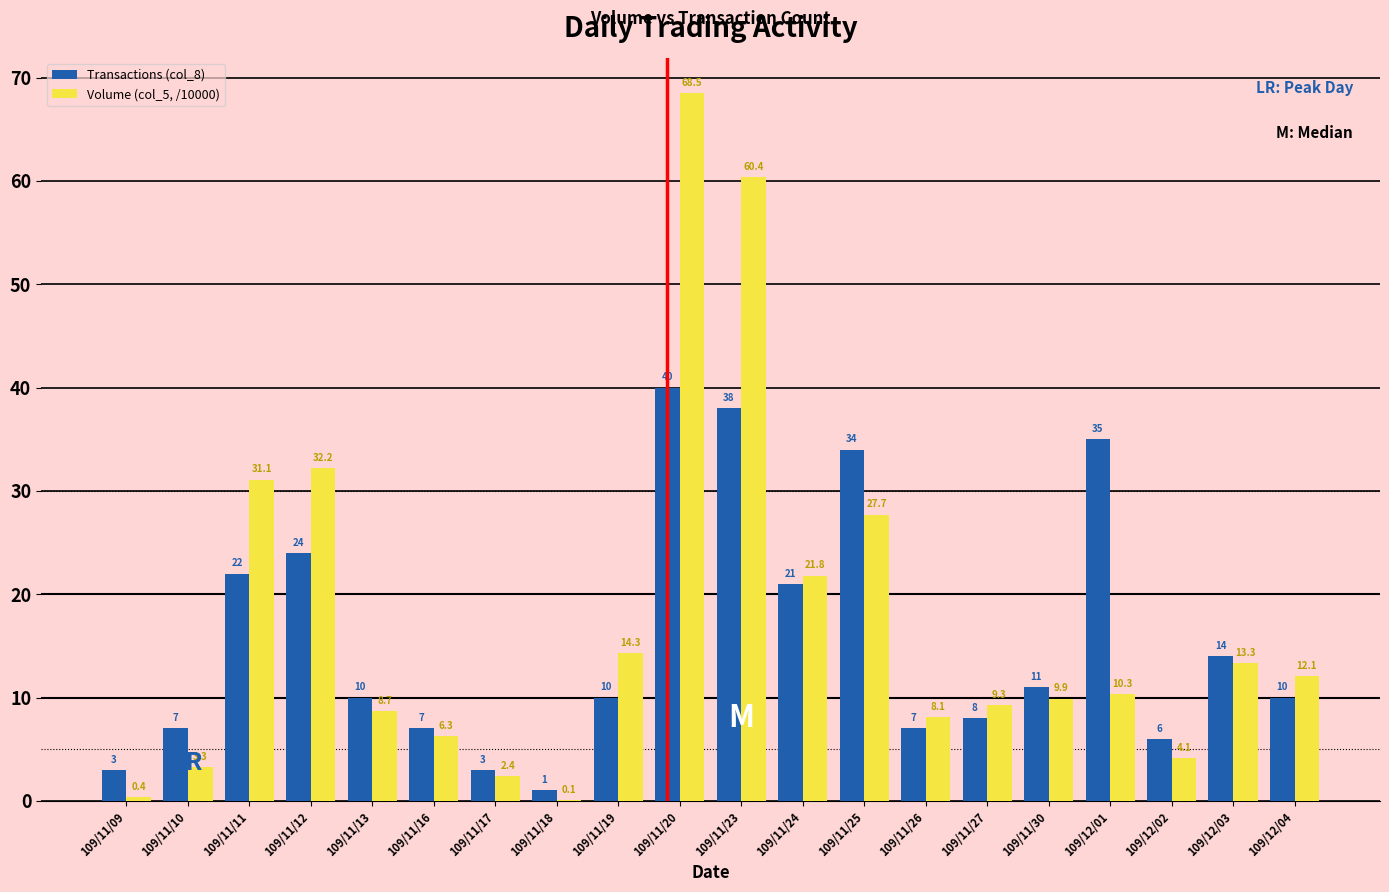

What are all the series names shown in the legend?

Transactions (col_8), Volume (col_5, /10000)